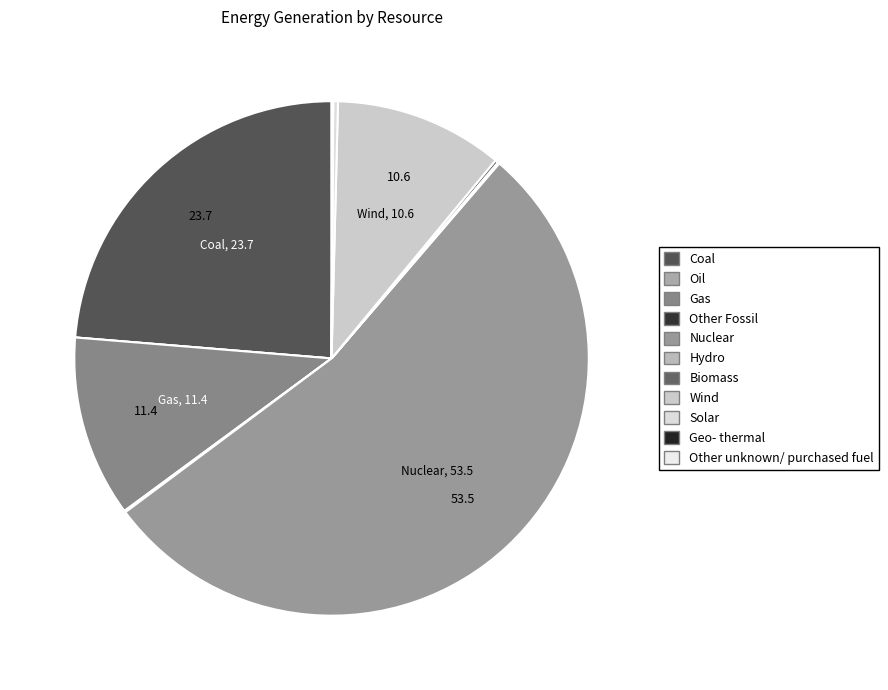

Between Geo- thermal and Other unknown/ purchased fuel, which is larger?

Other unknown/ purchased fuel